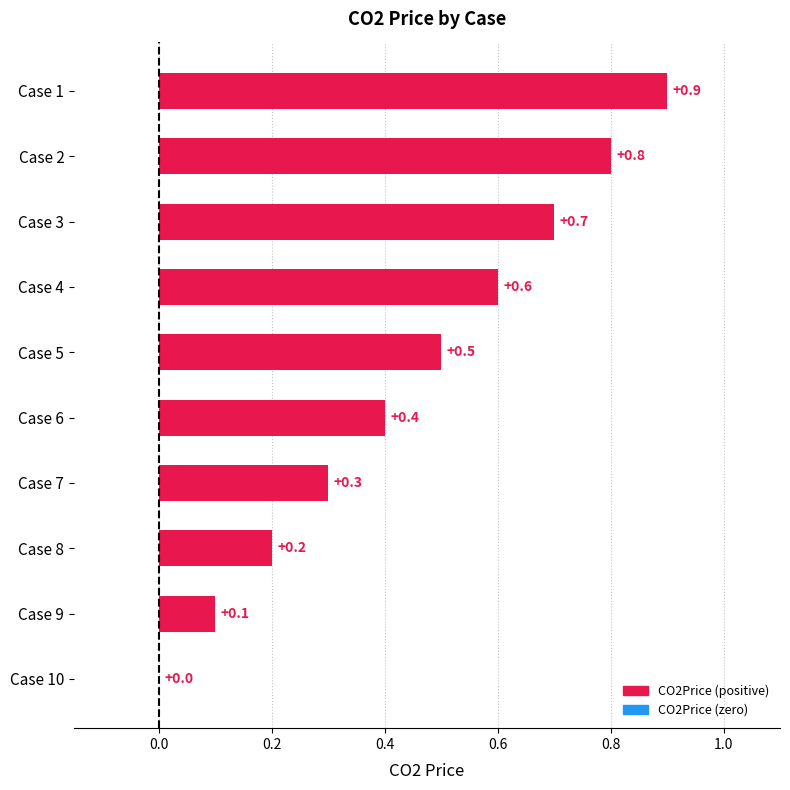

Where is the data nearest to the value 0?

Case 10